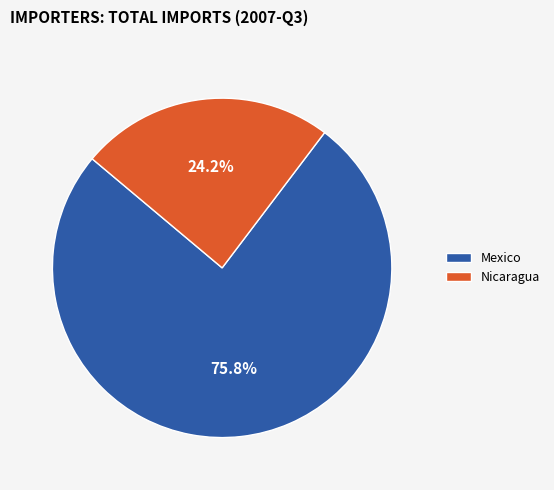

What is the smallest slice in the pie chart?

Nicaragua